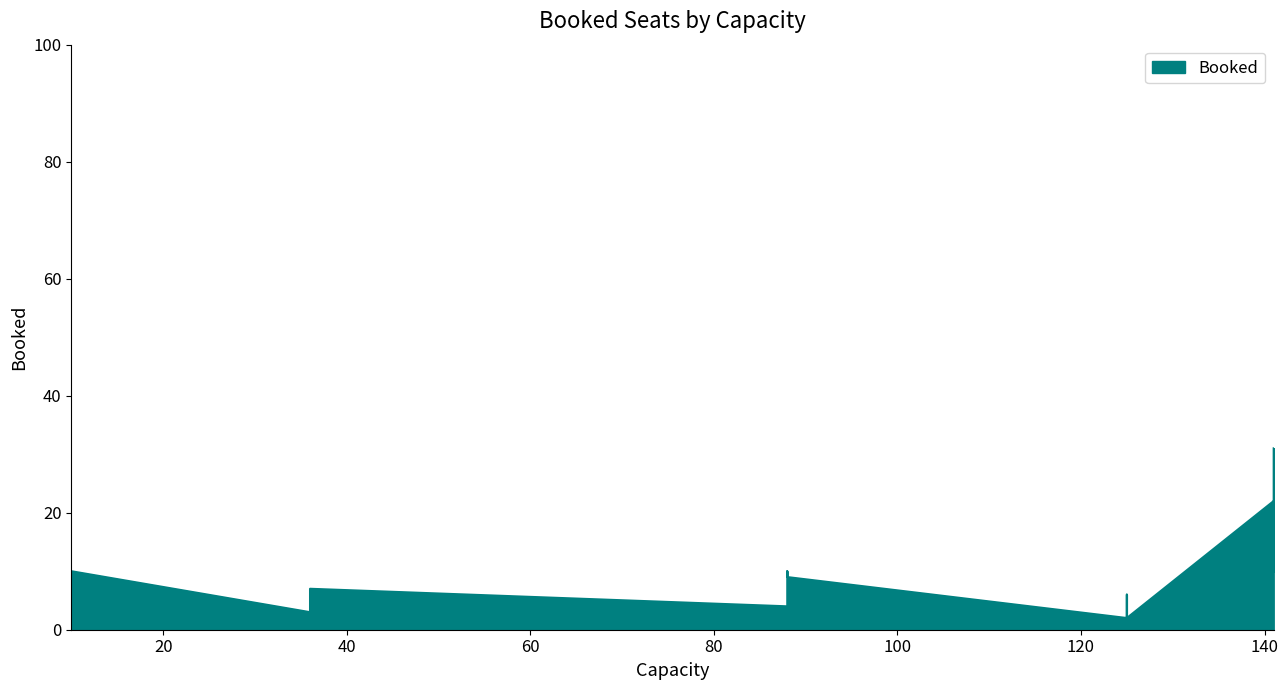

Reading right to left, what are all the values shown in this chart?

31	9	2	10	7	18	10	6	10	4	0	4	3	22	4	2